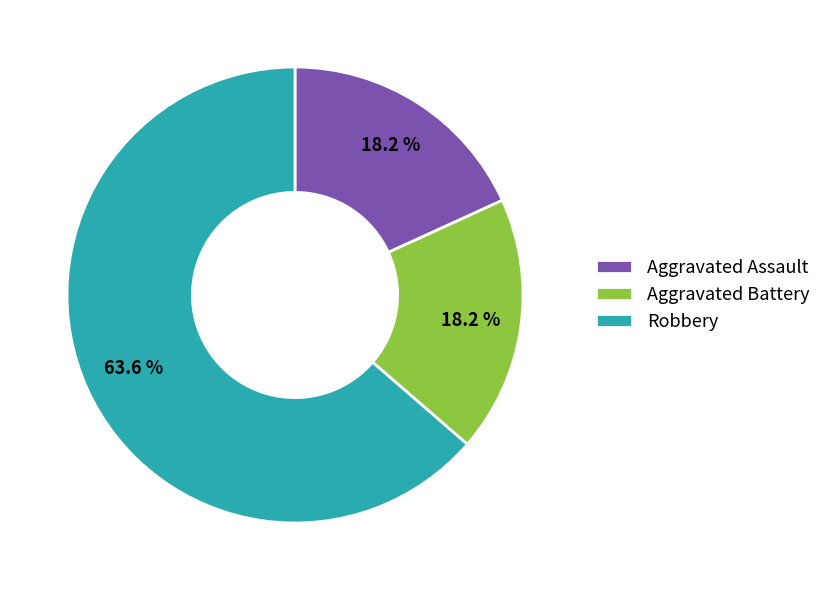

To the nearest percent, what is the difference between the Robbery and Aggravated Battery slice percentages?

45%